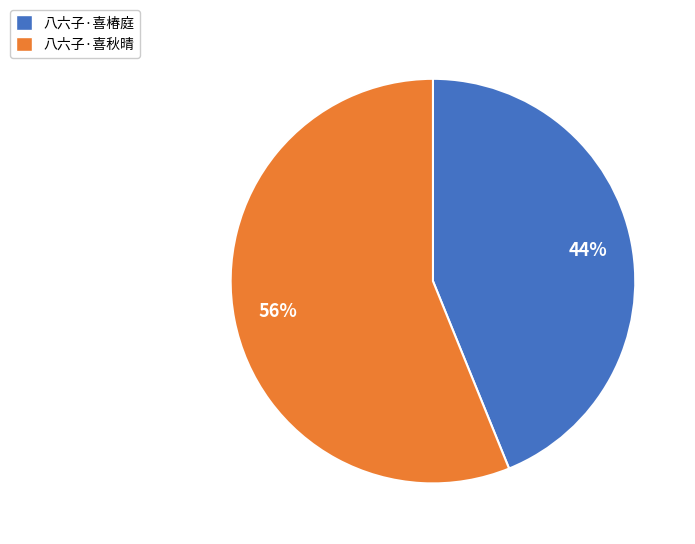

What percentage is the 八六子·喜椿庭 slice, to the nearest percent?

44%